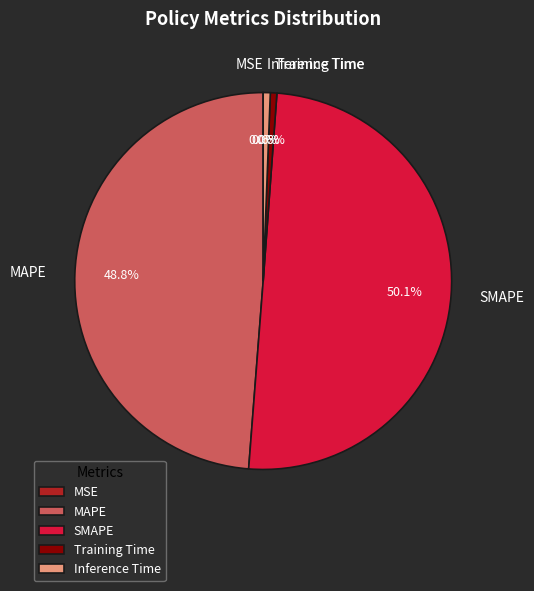

Which has a higher value, SMAPE or Inference Time?

SMAPE